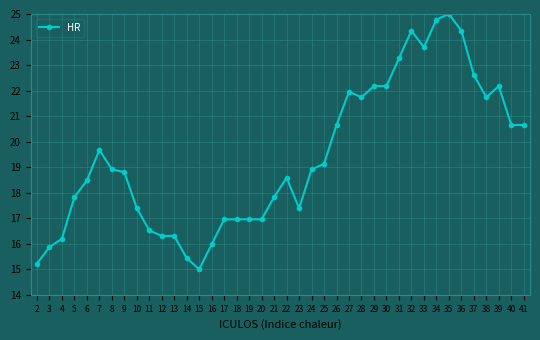

What is the change in value from 5 to 13?

-1.5